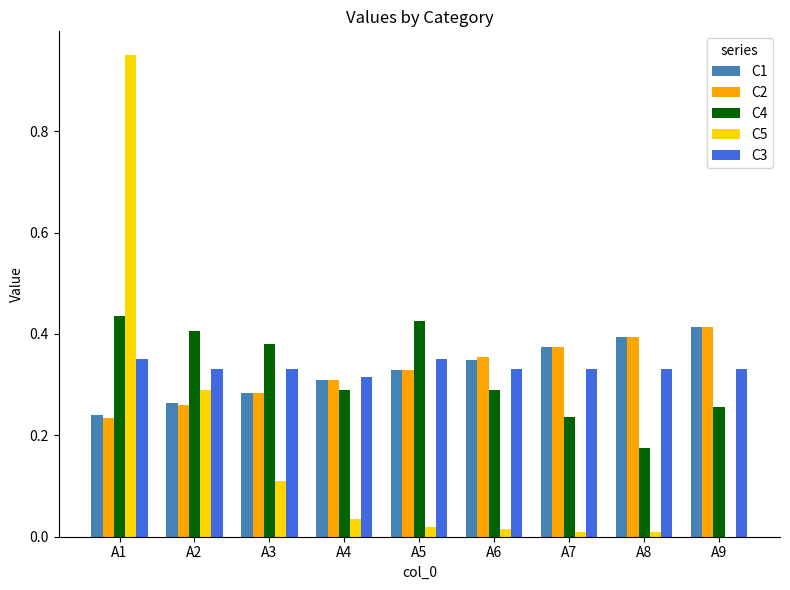

The C2 series shows 0.3 at A2. True or false?

True